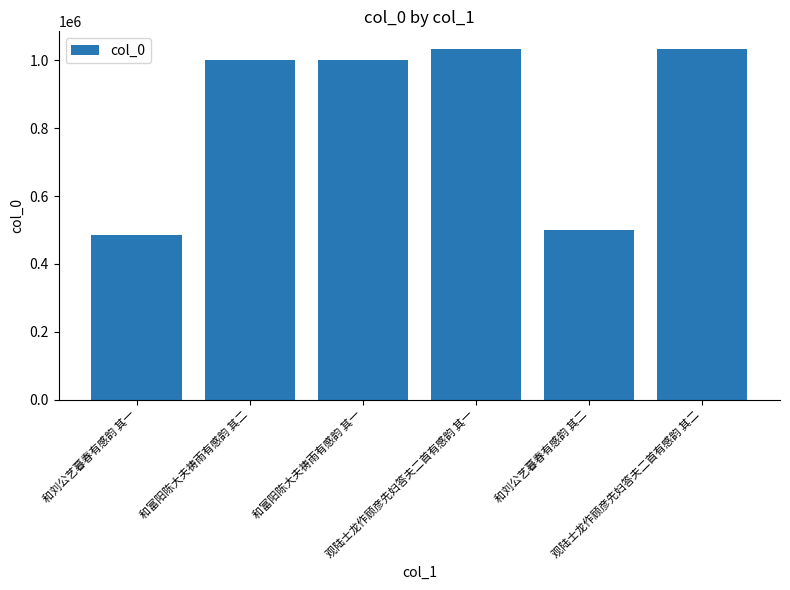

What is the value of the 3rd bar from the left?

1001642